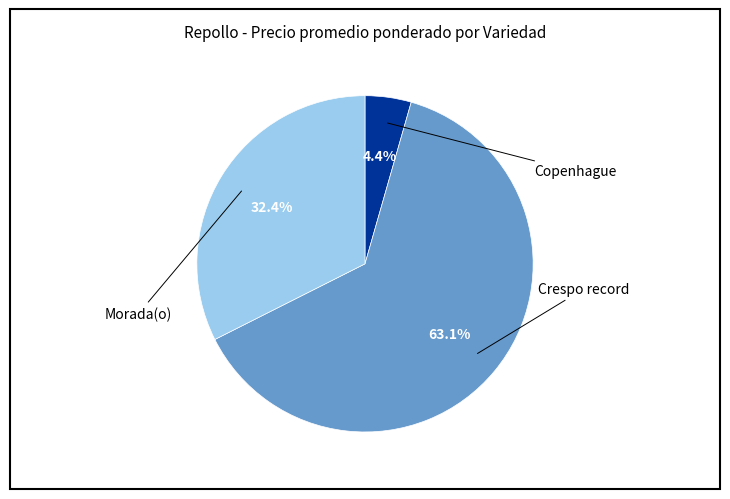

Is there any slice that represents more than half of the pie?

Yes